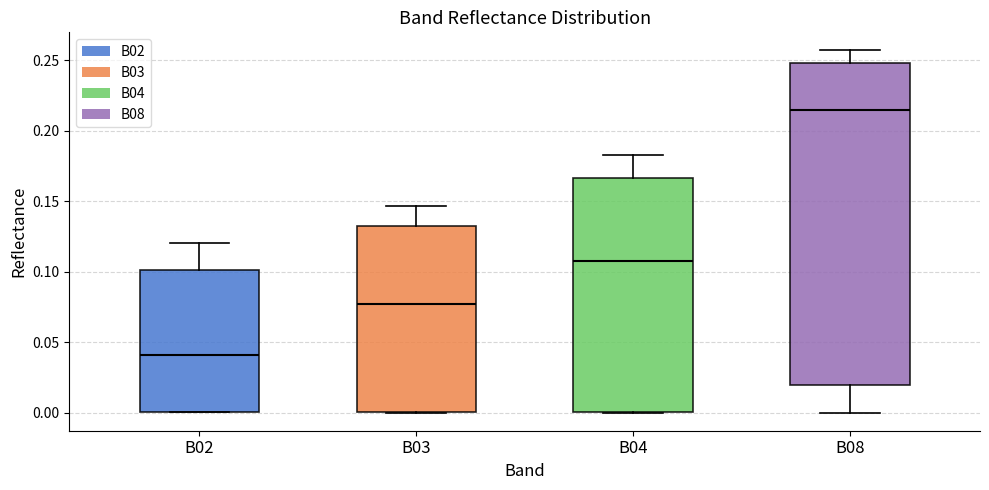

Reading left to right, read every box against the y-axis: the position of its median line, the range the box covers, and the ends of its whiskers. The values are not printed on the chart, so give them approximately, as read against the axis.

B02: median 0.040, box 0.000 to 0.100, whiskers 0.000 to 0.120
B03: median 0.075, box 0.000 to 0.135, whiskers 0.000 to 0.145
B04: median 0.105, box 0.000 to 0.165, whiskers 0.000 to 0.185
B08: median 0.215, box 0.020 to 0.250, whiskers 0.000 to 0.255